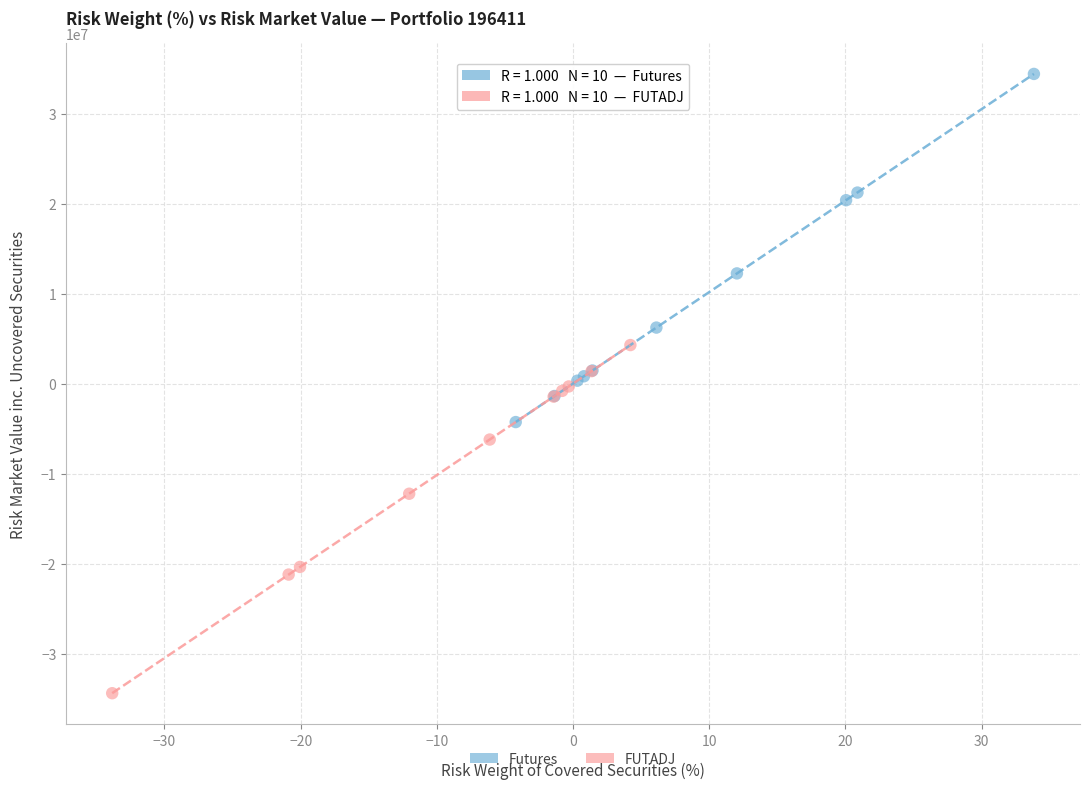

Which series contains the lowest Y value?

FUTADJ